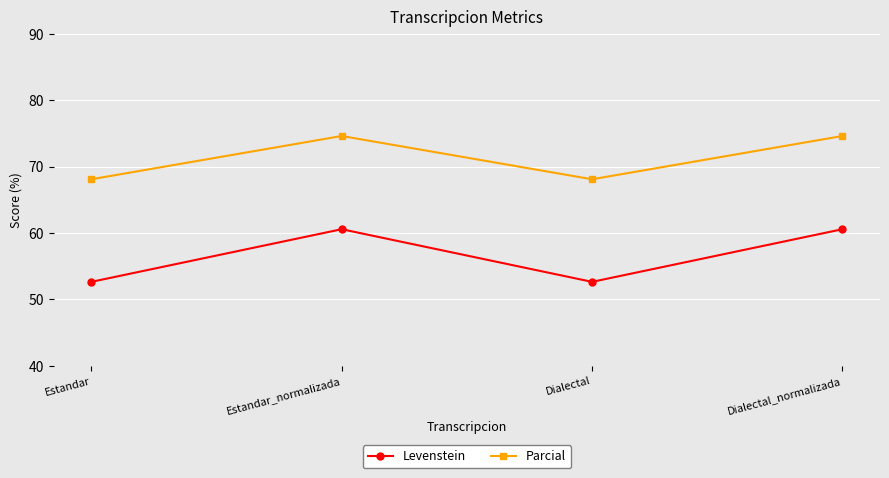

Where is the first local maximum for Parcial?

Estandar_normalizada